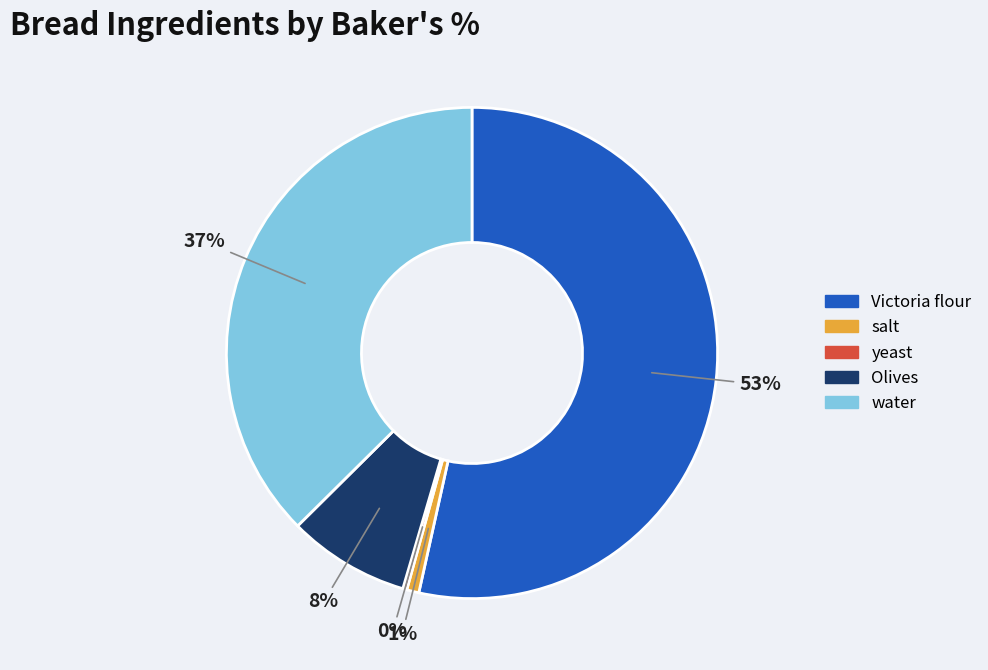

To the nearest percent, what percentage of the pie is water?

37%